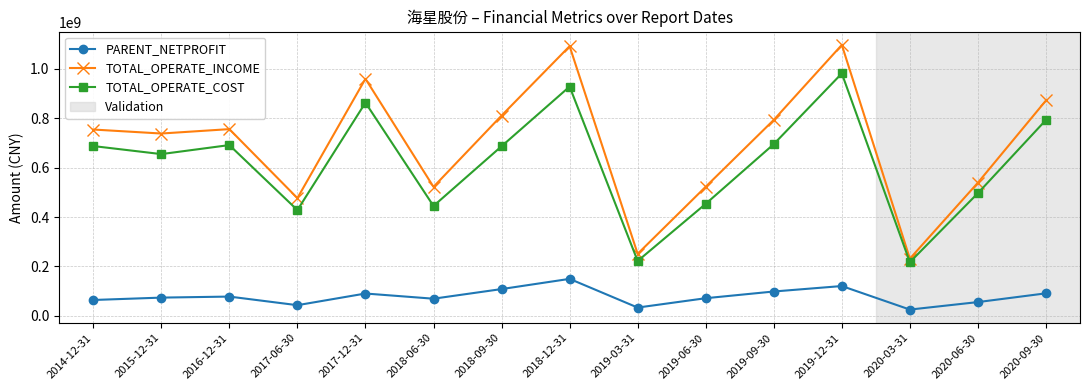

What is the difference between the highest and lowest values at 2019-12-31?

977085202.3